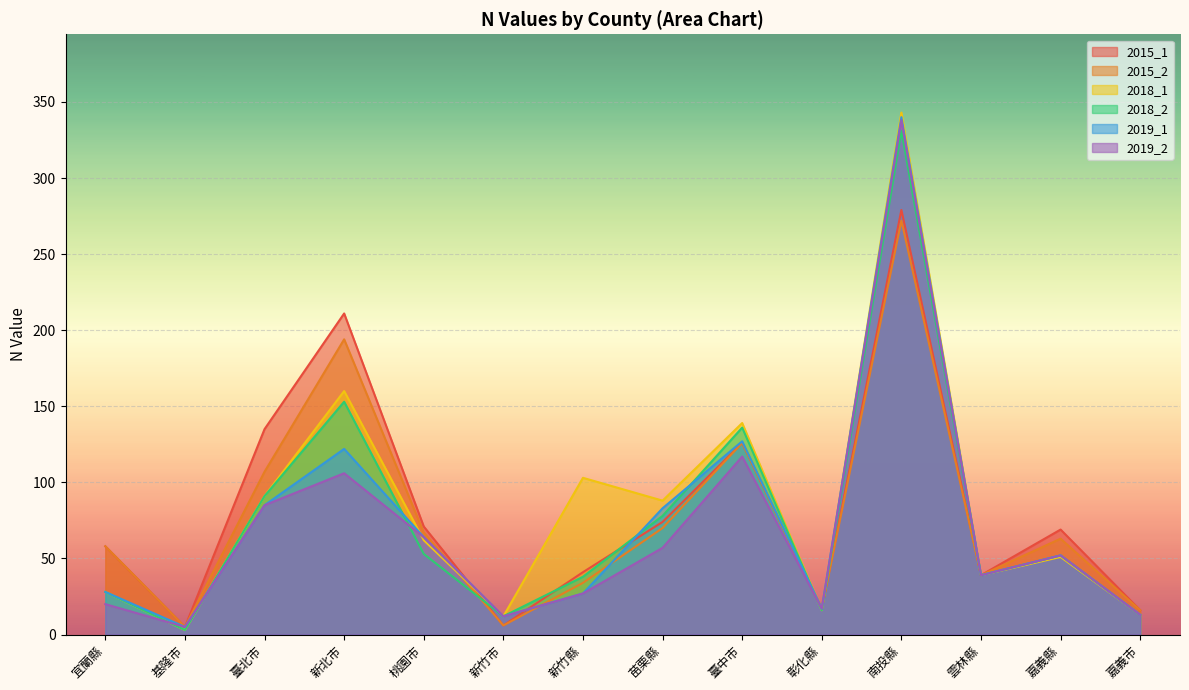

How many distinct data groups are displayed?

6